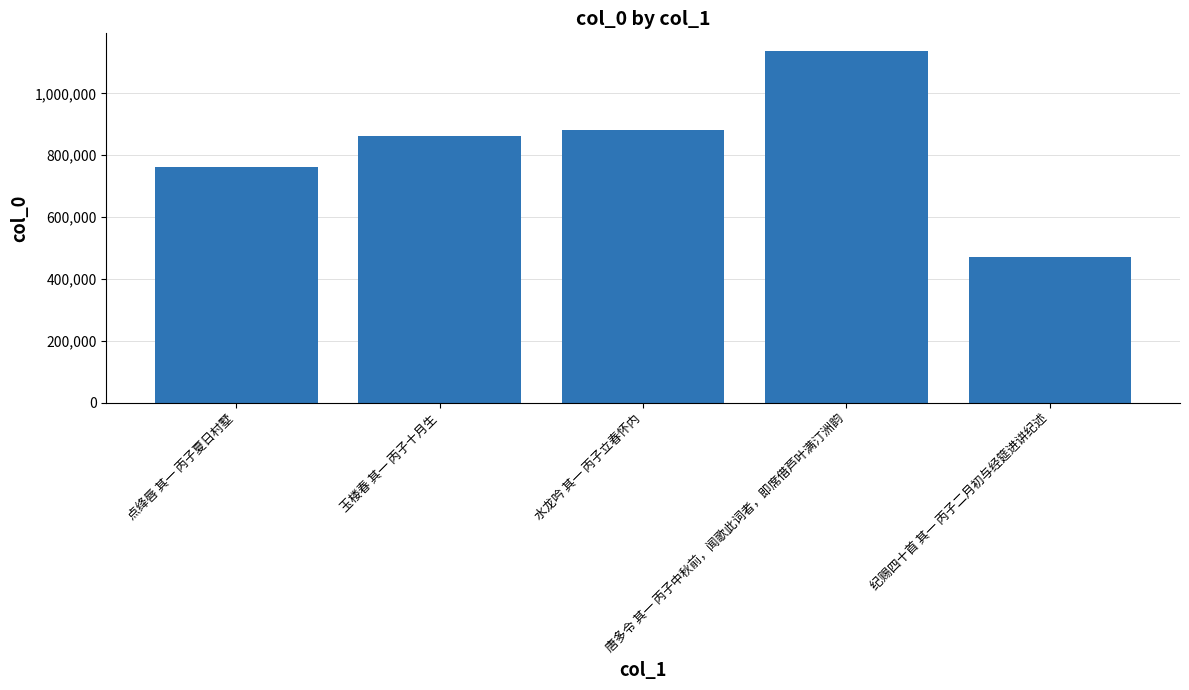

Reading left to right, what are all the values shown in this chart?

点绛唇 其一 丙子夏日村墅=763440	玉楼春 其一 丙子十月生=861802	水龙吟 其一 丙子立春怀内=880670	唐多令 其一 丙子中秋前，闻歌此词者，即席借芦叶满汀洲韵=1137122	纪赐四十首 其一 丙子二月初与经筵进讲纪述=471971